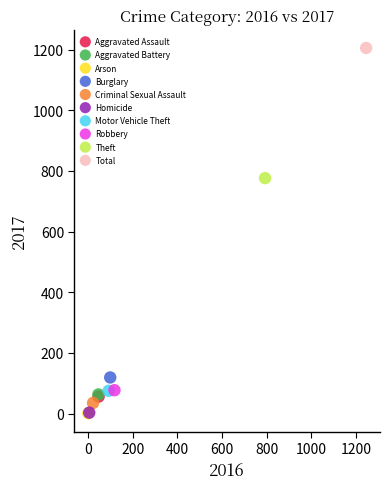

What are all the series names shown in the legend?

Aggravated Assault, Aggravated Battery, Arson, Burglary, Criminal Sexual Assault, Homicide, Motor Vehicle Theft, Robbery, Theft, Total